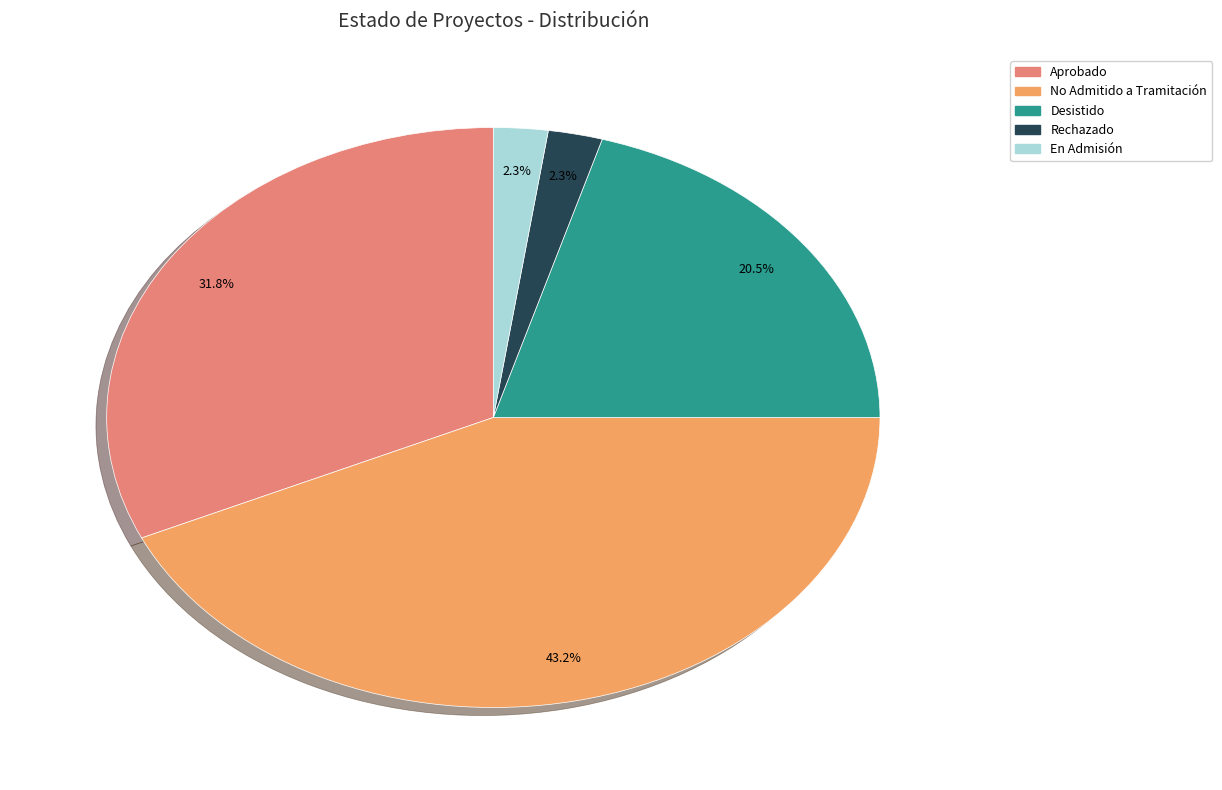

True or false: No Admitido a Tramitación accounts for 43% of the total.

True